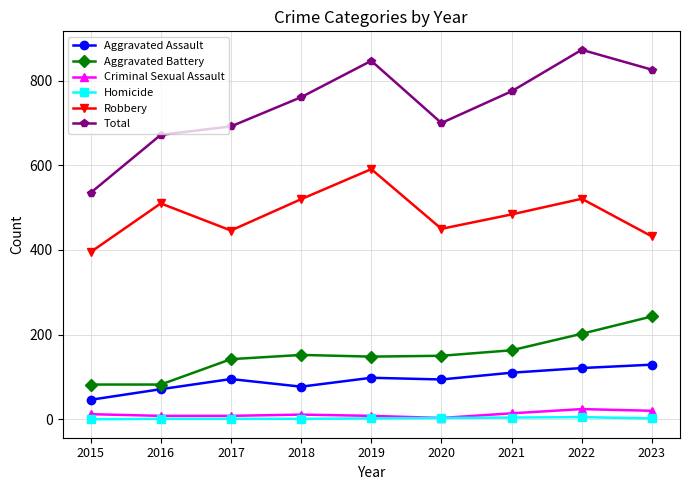

Is it true that Aggravated Battery equals 52 at 2020?

False